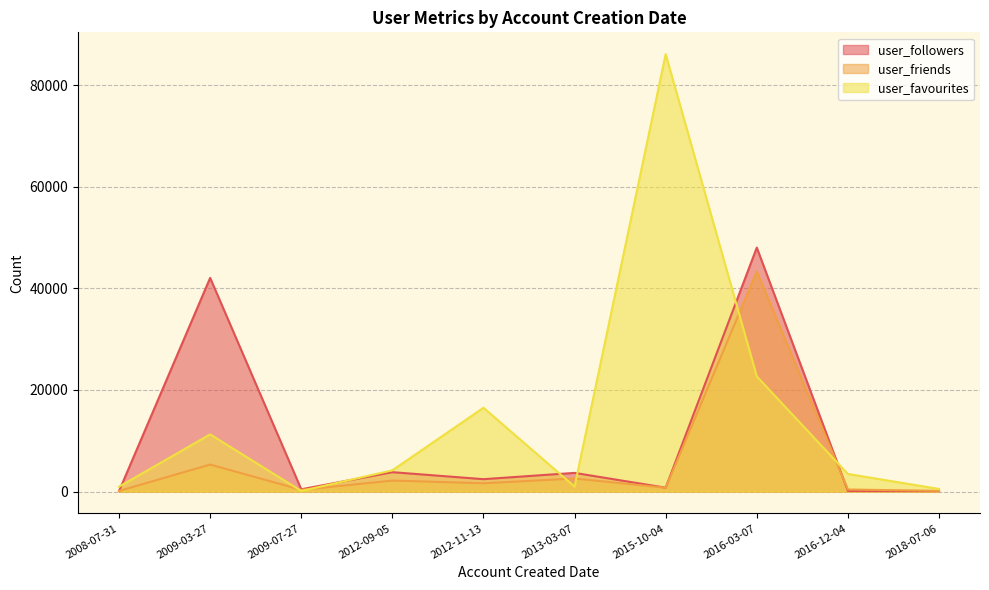

Count the number of data series in this chart.

3